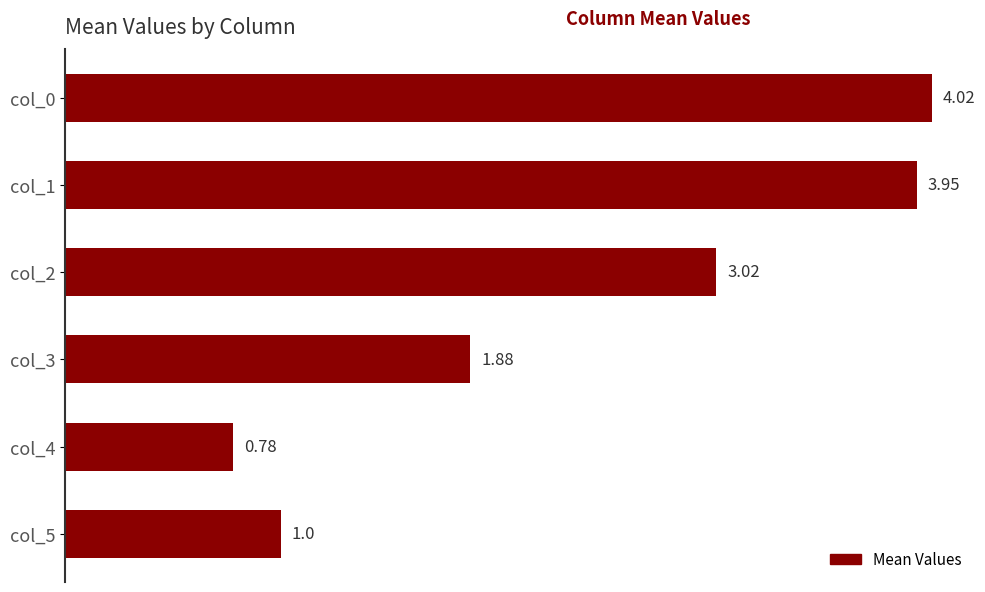

Does the chart contain stacked bars?

No